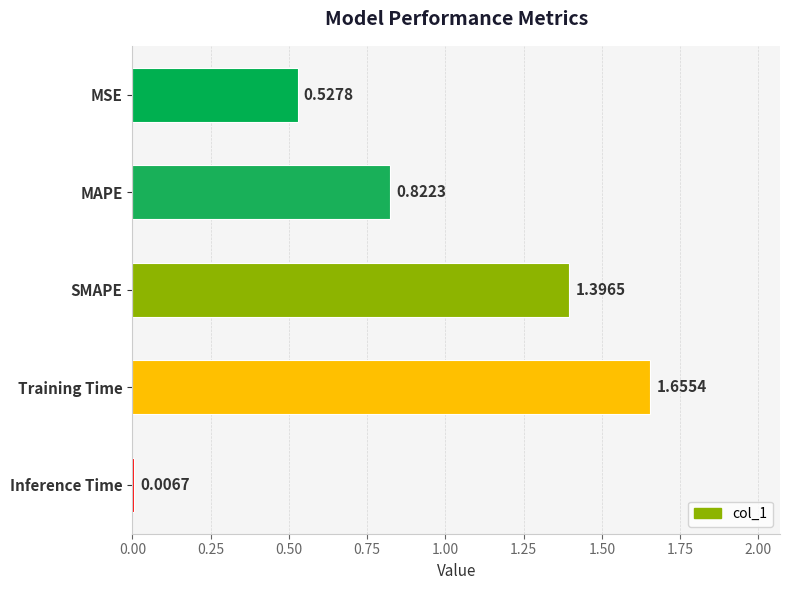

What is the label of the 1st bar from the bottom?

Inference Time